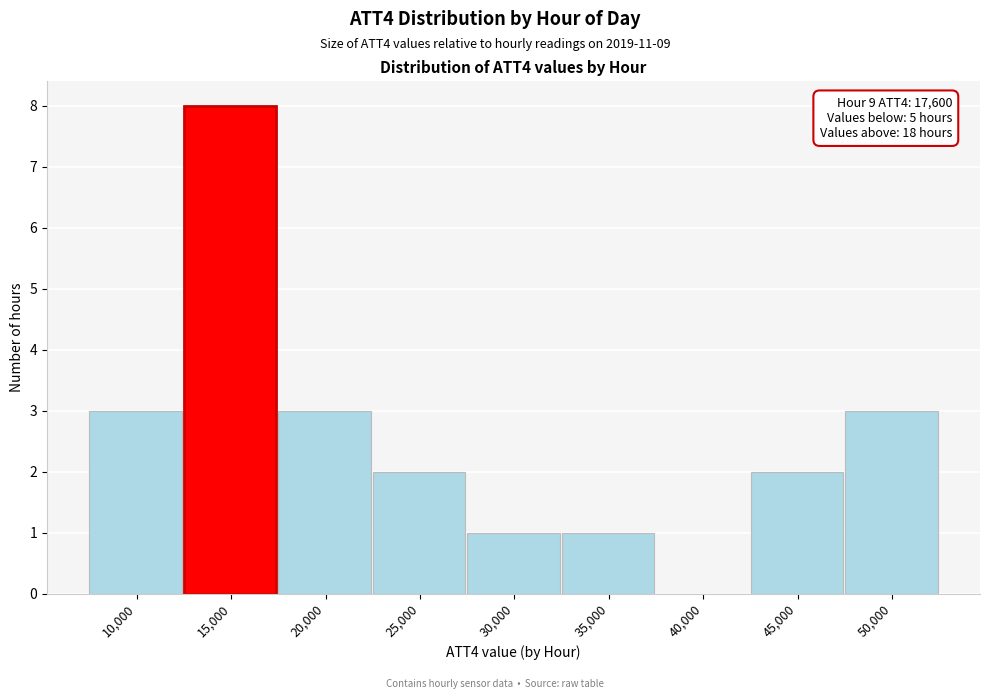

Reading right to left, transcribe all the data shown in this chart.

50,000=3	45,000=2	40,000=0	35,000=1	30,000=1	25,000=2	20,000=3	15,000=8	10,000=3